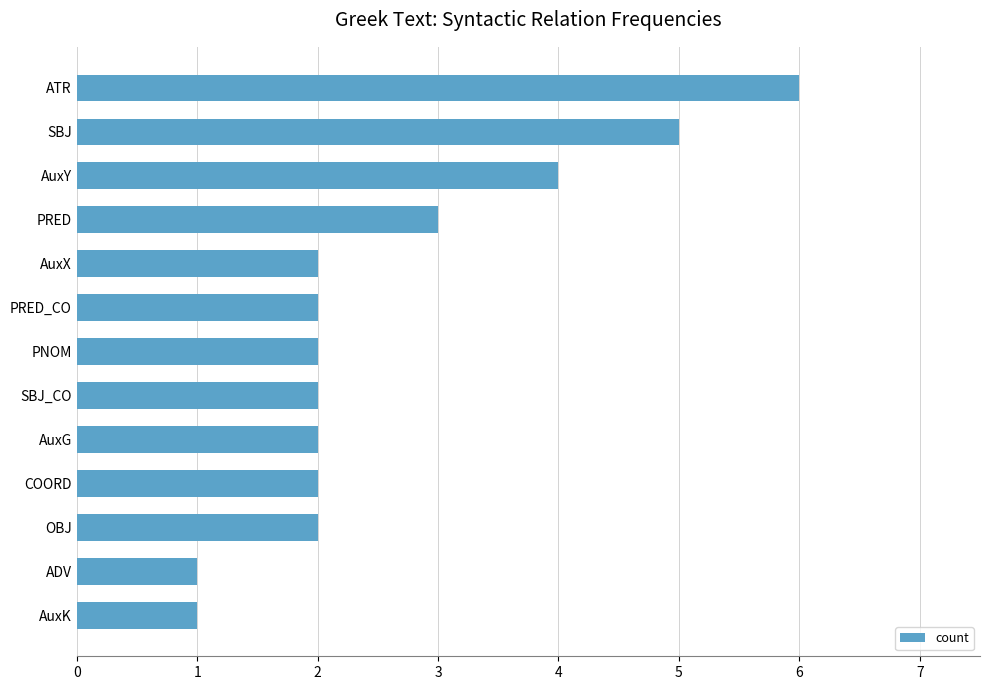

Is it true that the value at PRED_CO is 1?

False